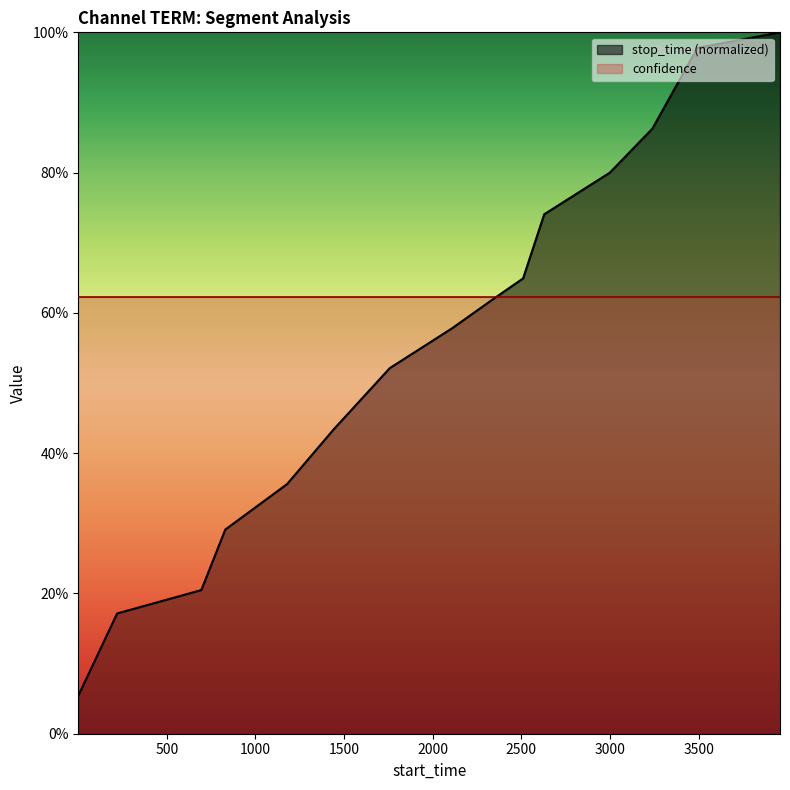

What is the smallest value displayed?

0.1